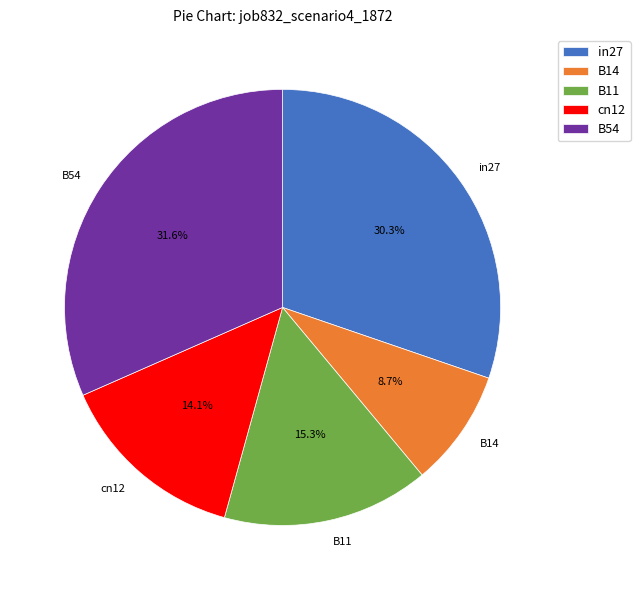

Rank the categories by value from lowest to highest.

B14, cn12, B11, in27, B54